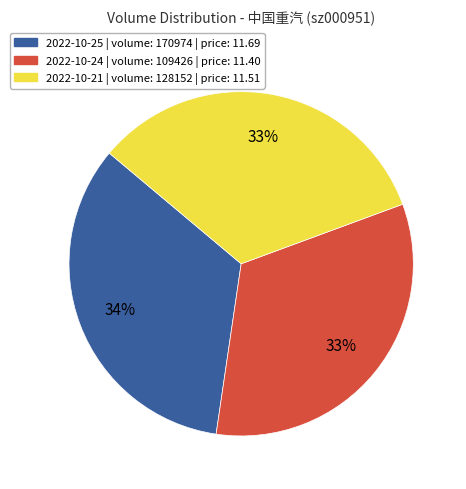

To the nearest percent, what is the average slice percentage?

33%